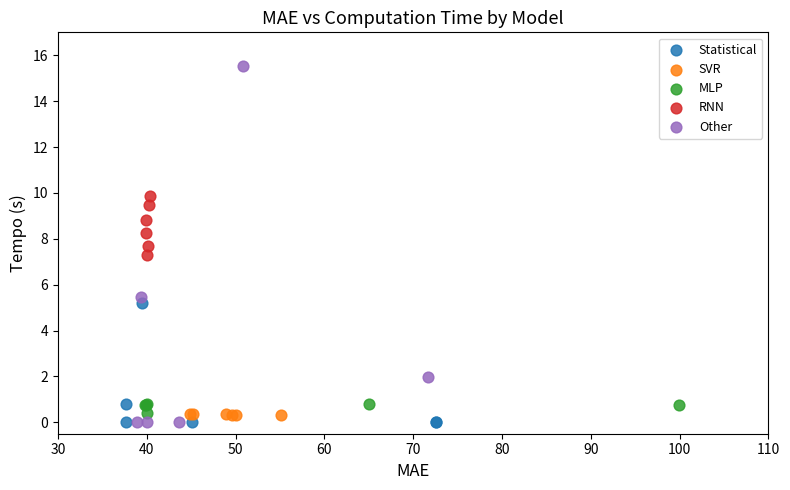

What are all the series names shown in the legend?

Statistical, SVR, MLP, RNN, Other